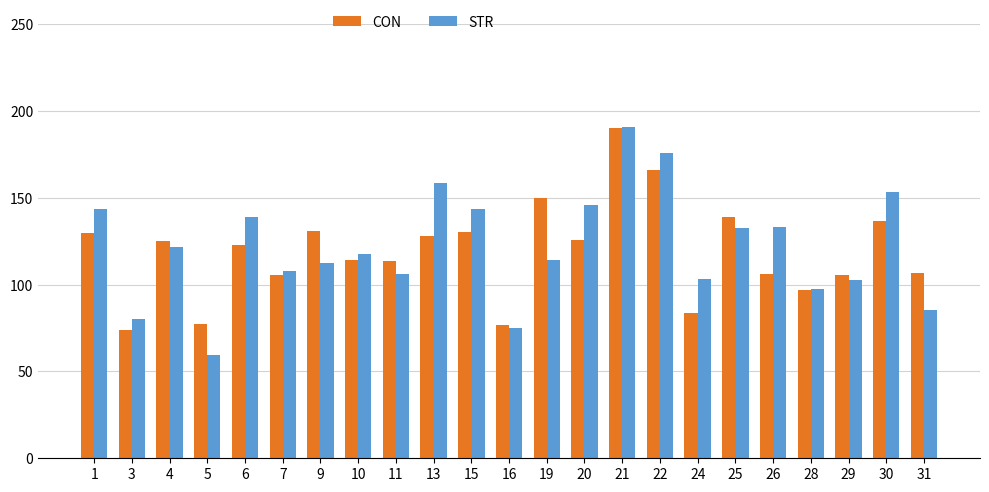

What is the total value across all series at 5?

137.3